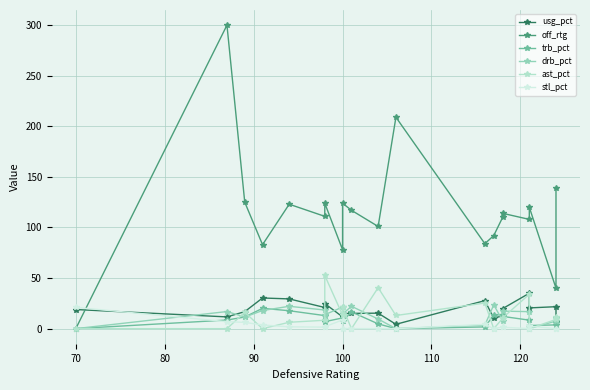

What is the difference between the highest and lowest values at 110?

109.5